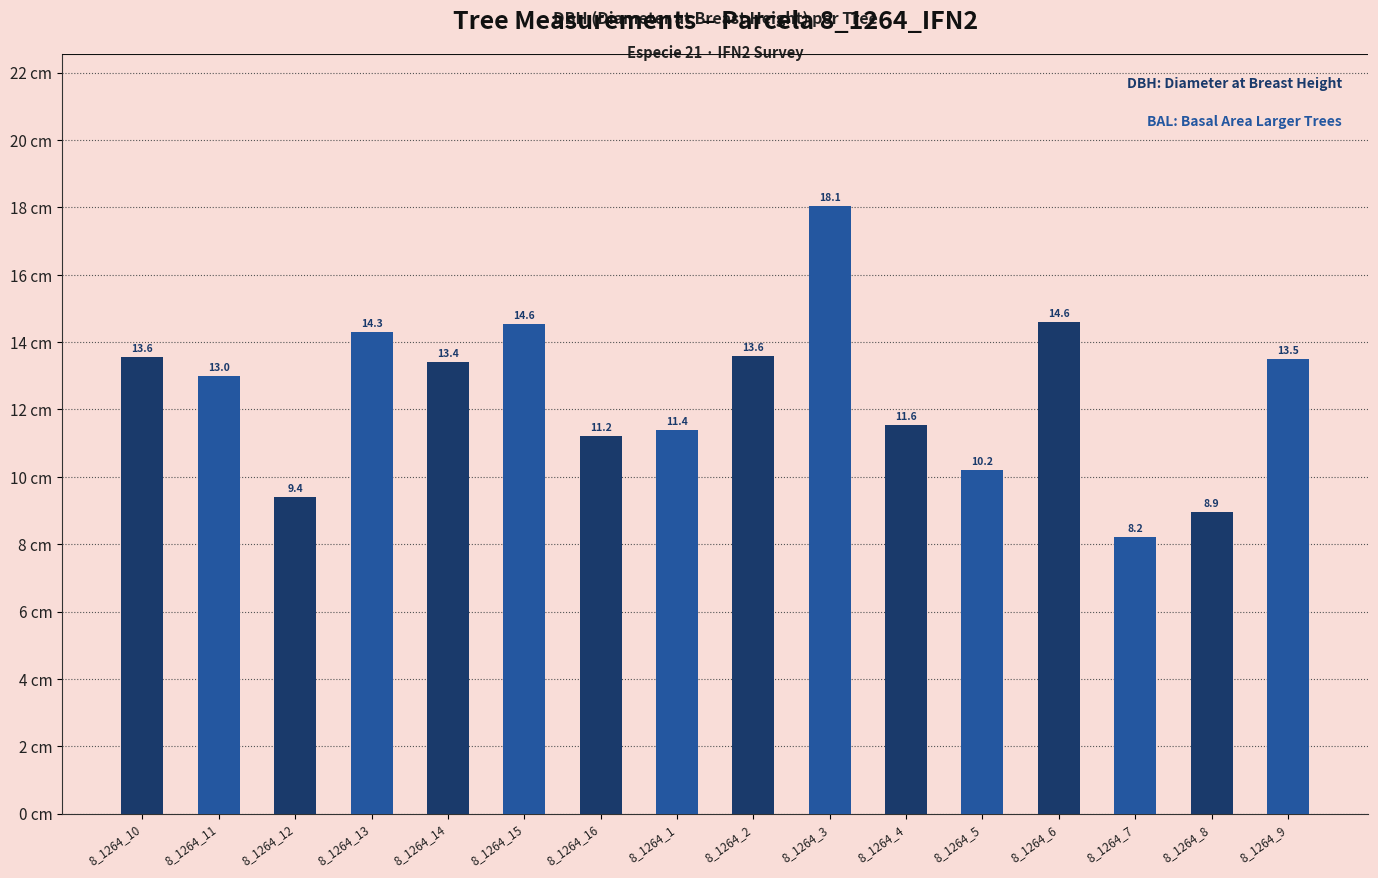

Is it true that the value at 8_1264_13 is 7.5?

False